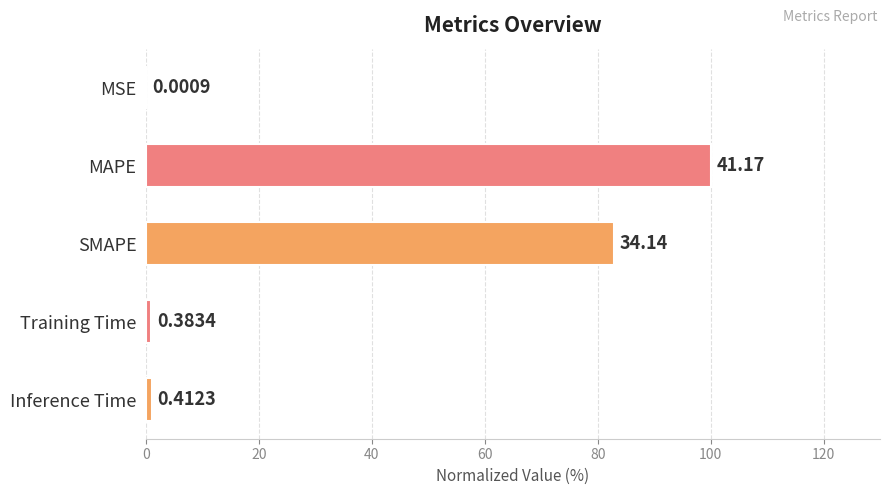

Are the bars horizontal?

Yes